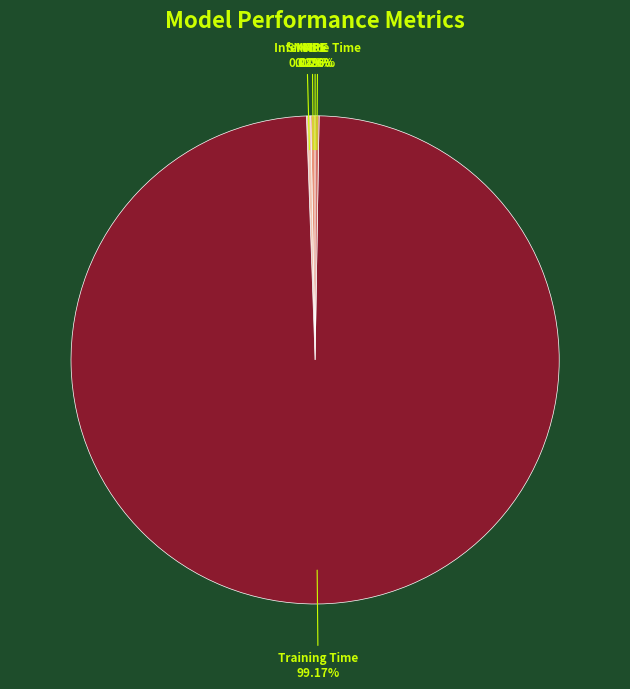

Is the sum of Training Time and MAPE greater than half?

Yes